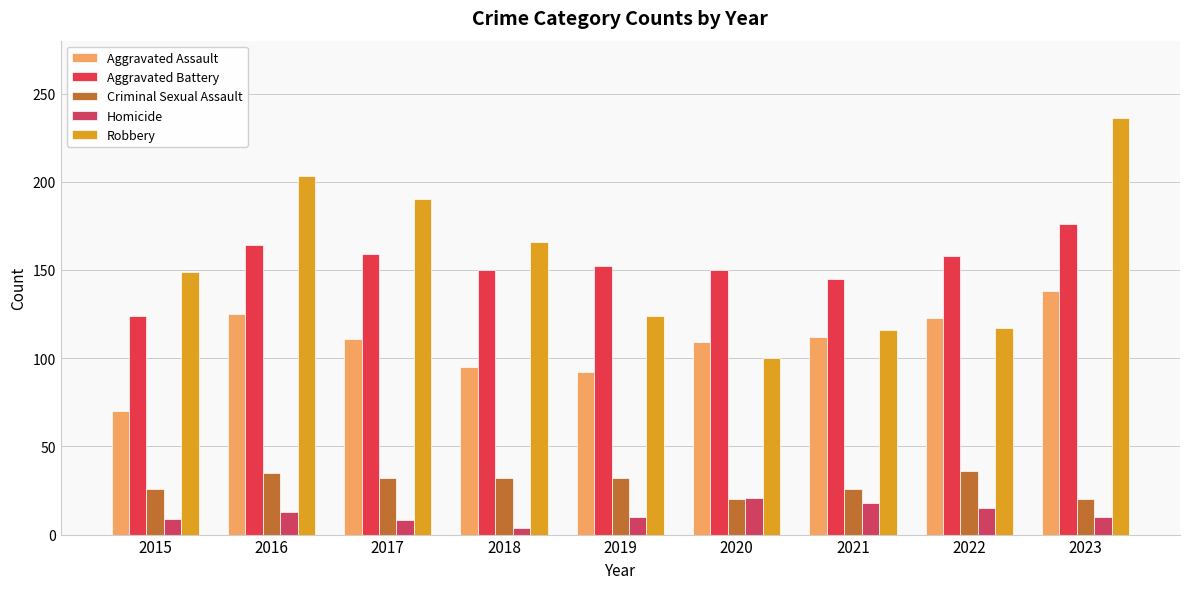

Count the number of data series in this chart.

5